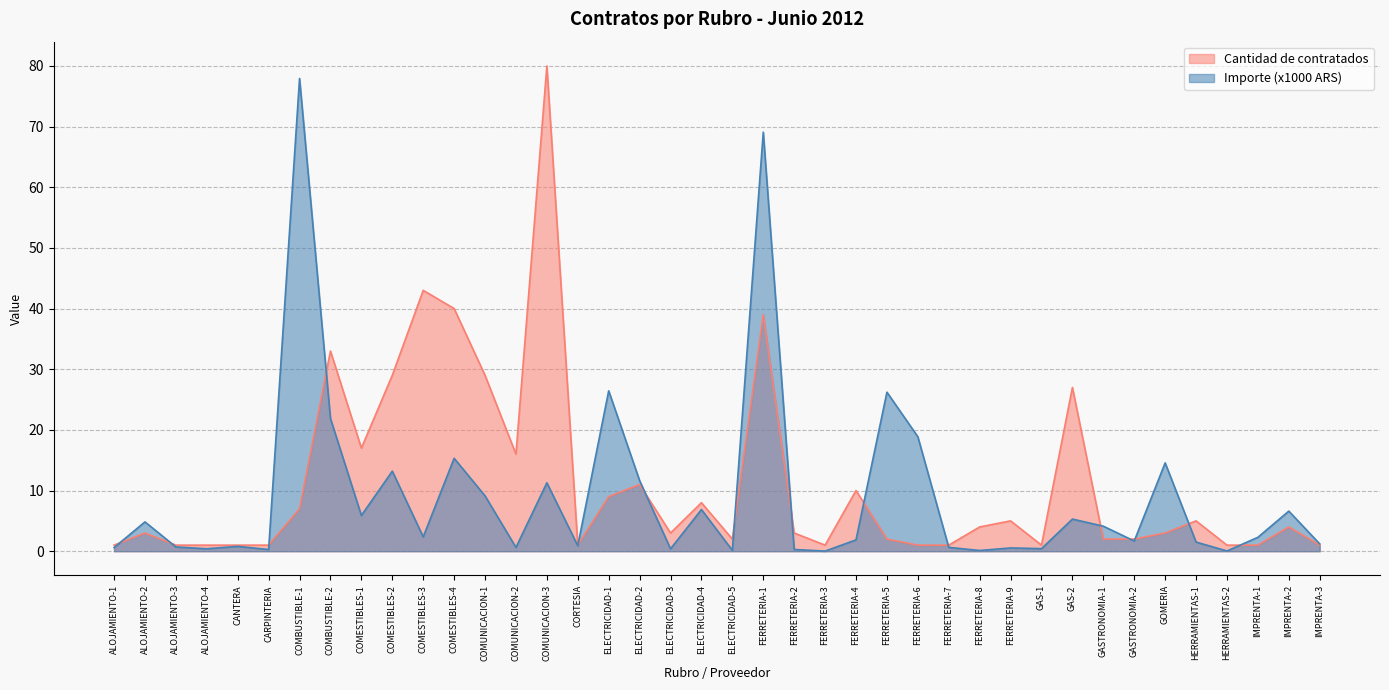

How many interior local peaks does the Cantidad de contratados series have?

12